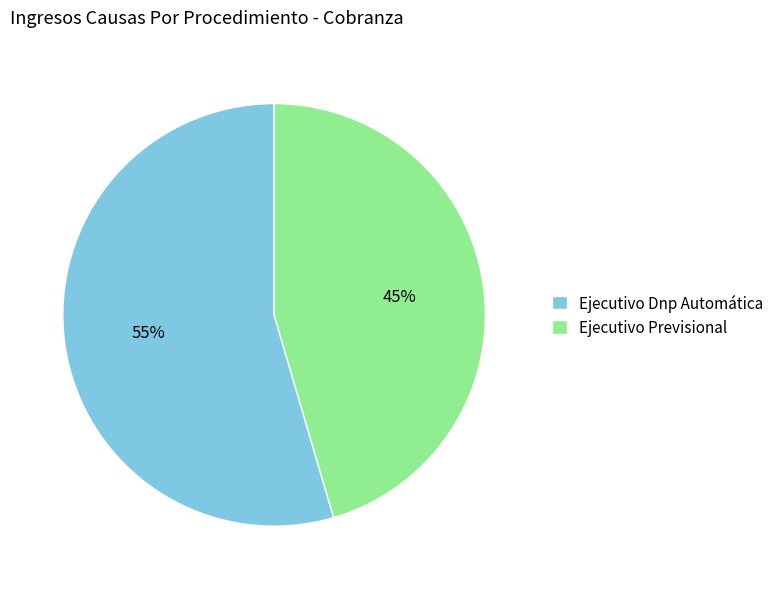

Is the sum of Ejecutivo Previsional and Ejecutivo Dnp Automática greater than half?

Yes